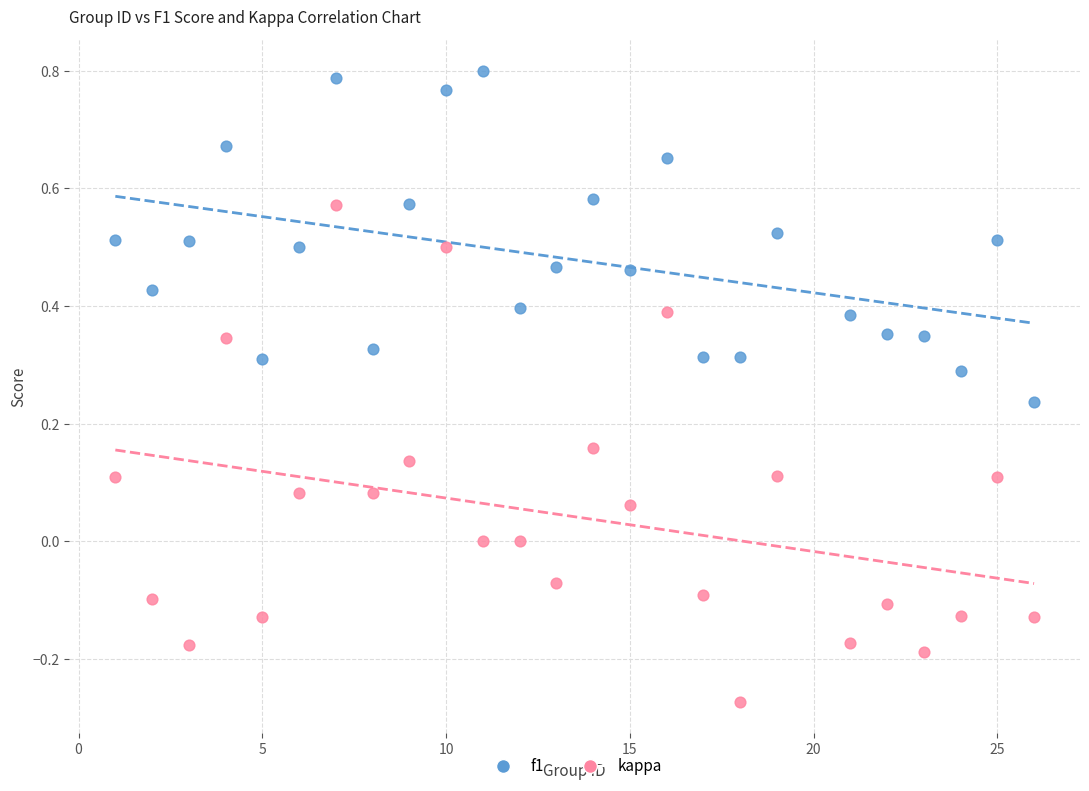

Across all data points, what is the range of X values (max minus min)?

25.0